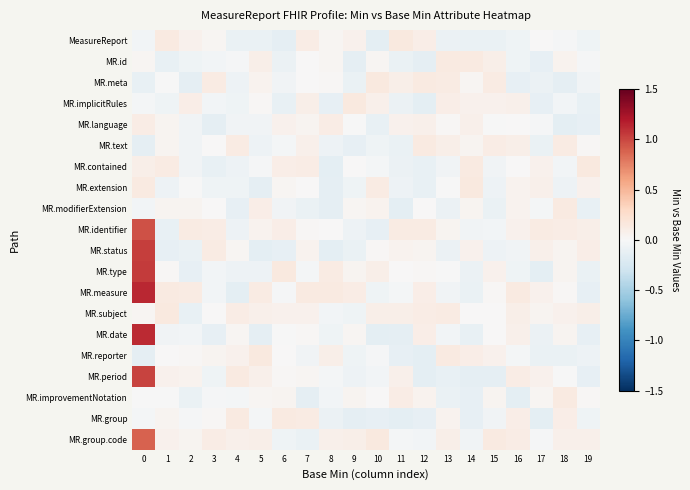

At how many categories does at least one series exceed 0?

20